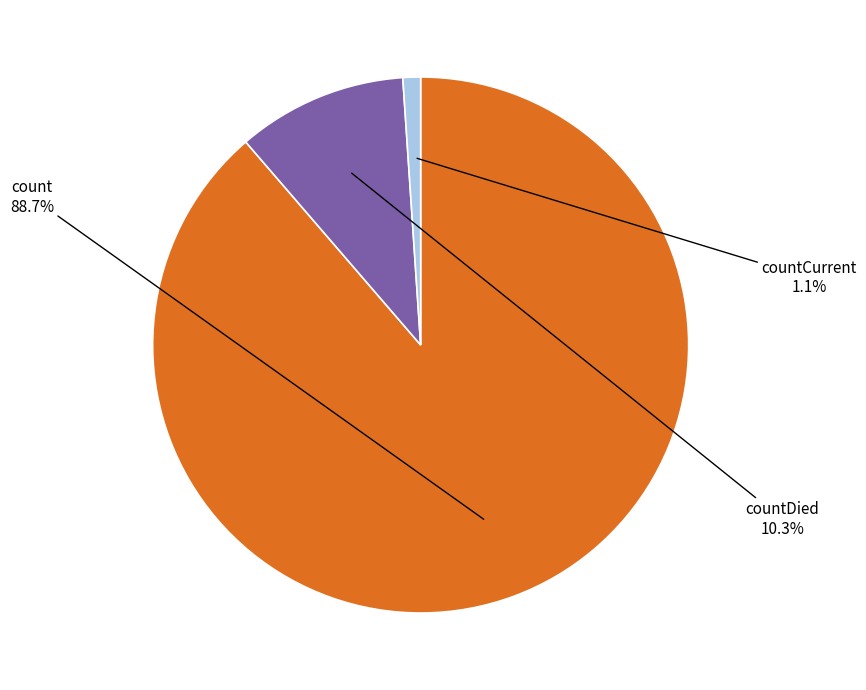

The countCurrent slice represents 14% of the pie. True or false?

False